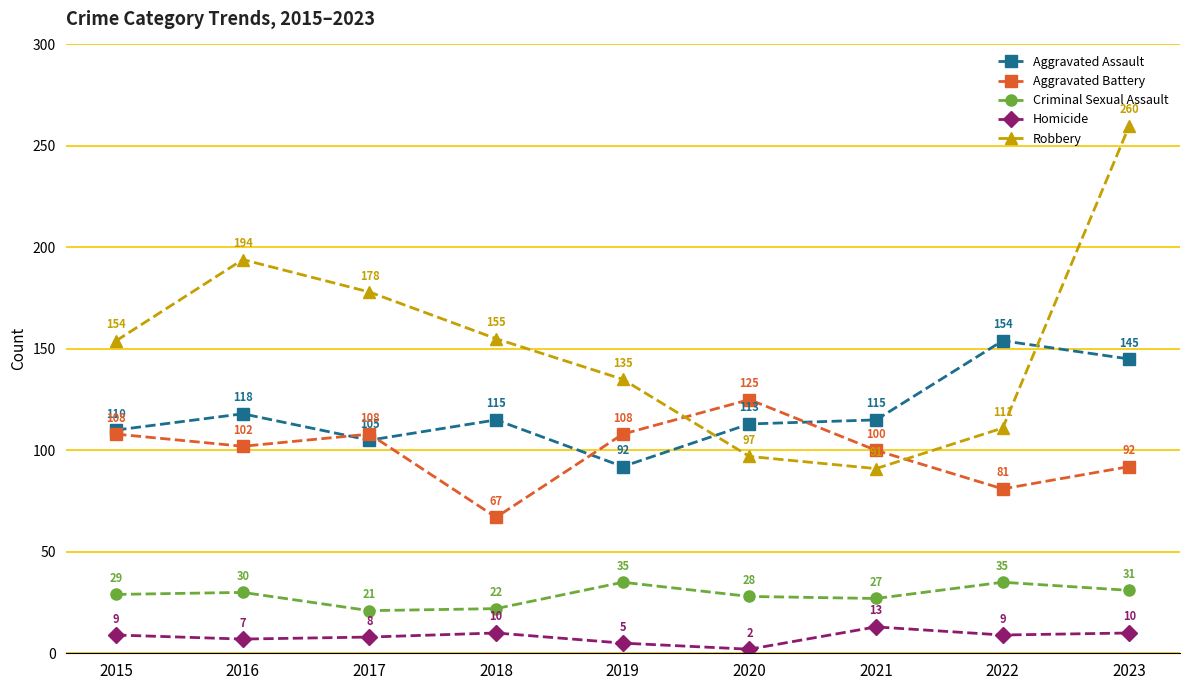

Is this an area chart (filled region under the line)?

No